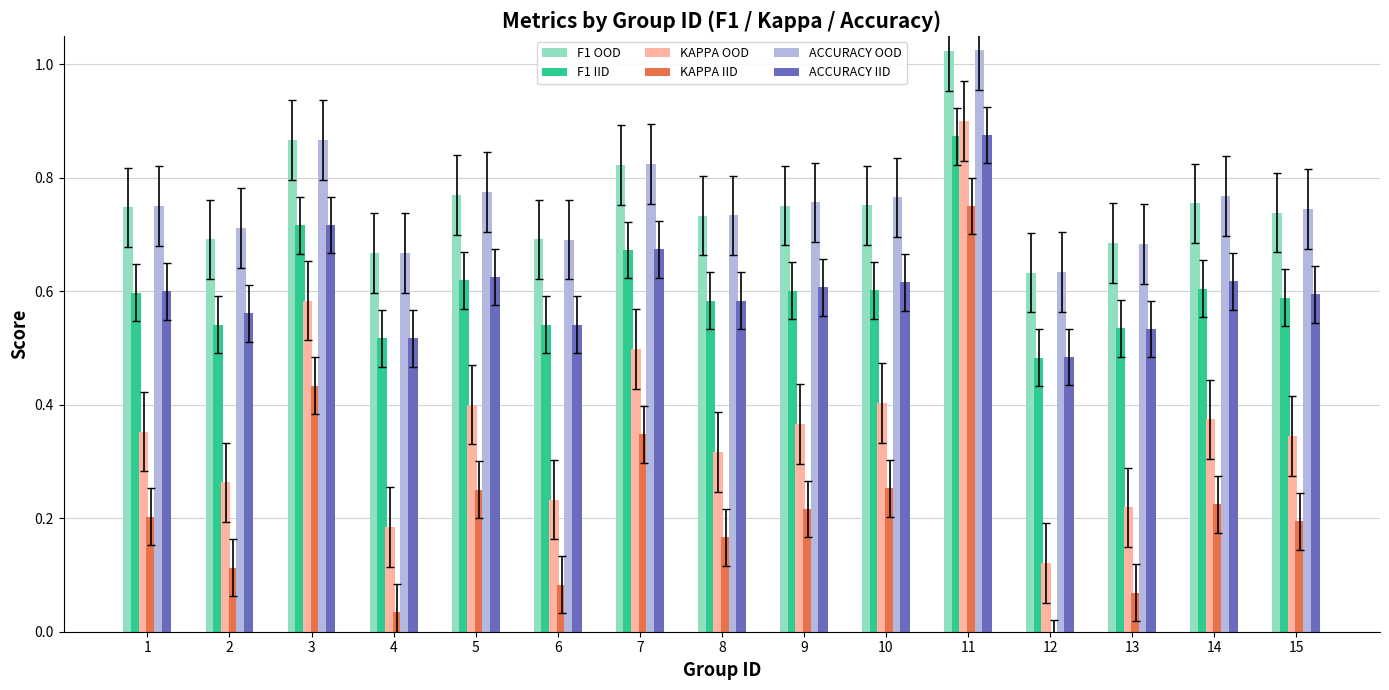

Rank the series at 13 from lowest to highest value.

KAPPA IID, KAPPA OOD, ACCURACY IID, F1 IID, ACCURACY OOD, F1 OOD